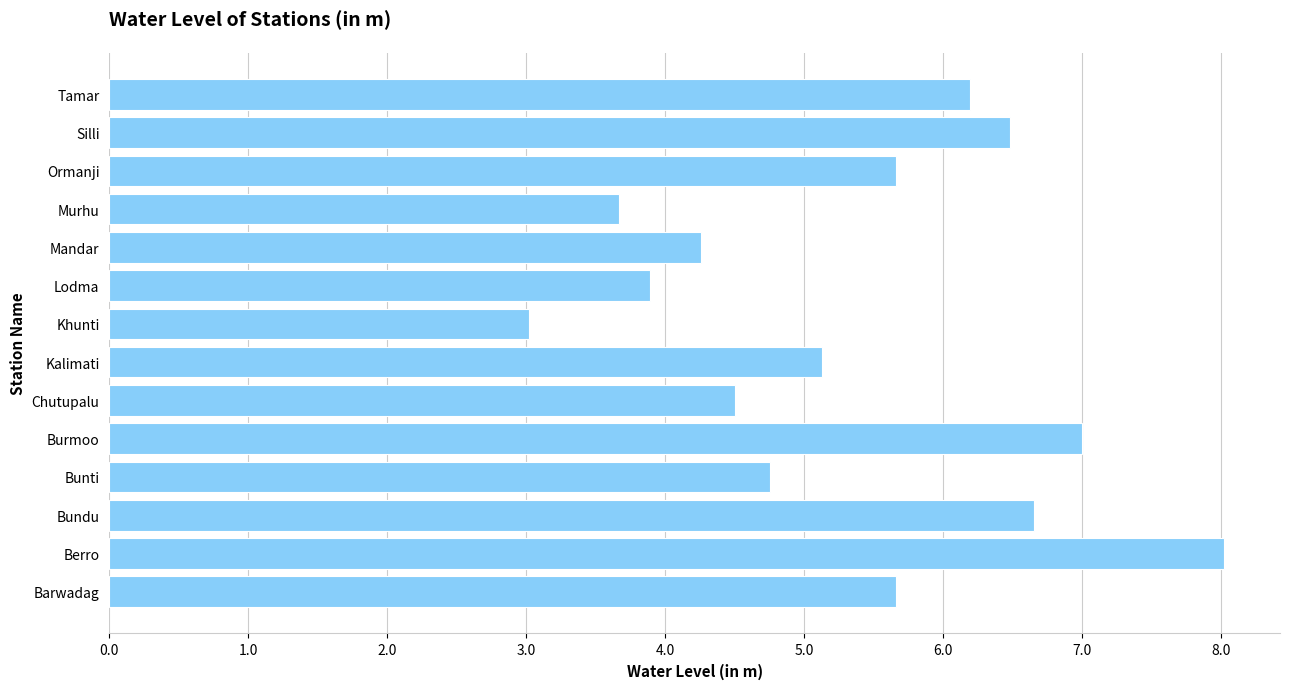

Approximately how many times larger is the value at Chutupalu compared to Silli?

0.7